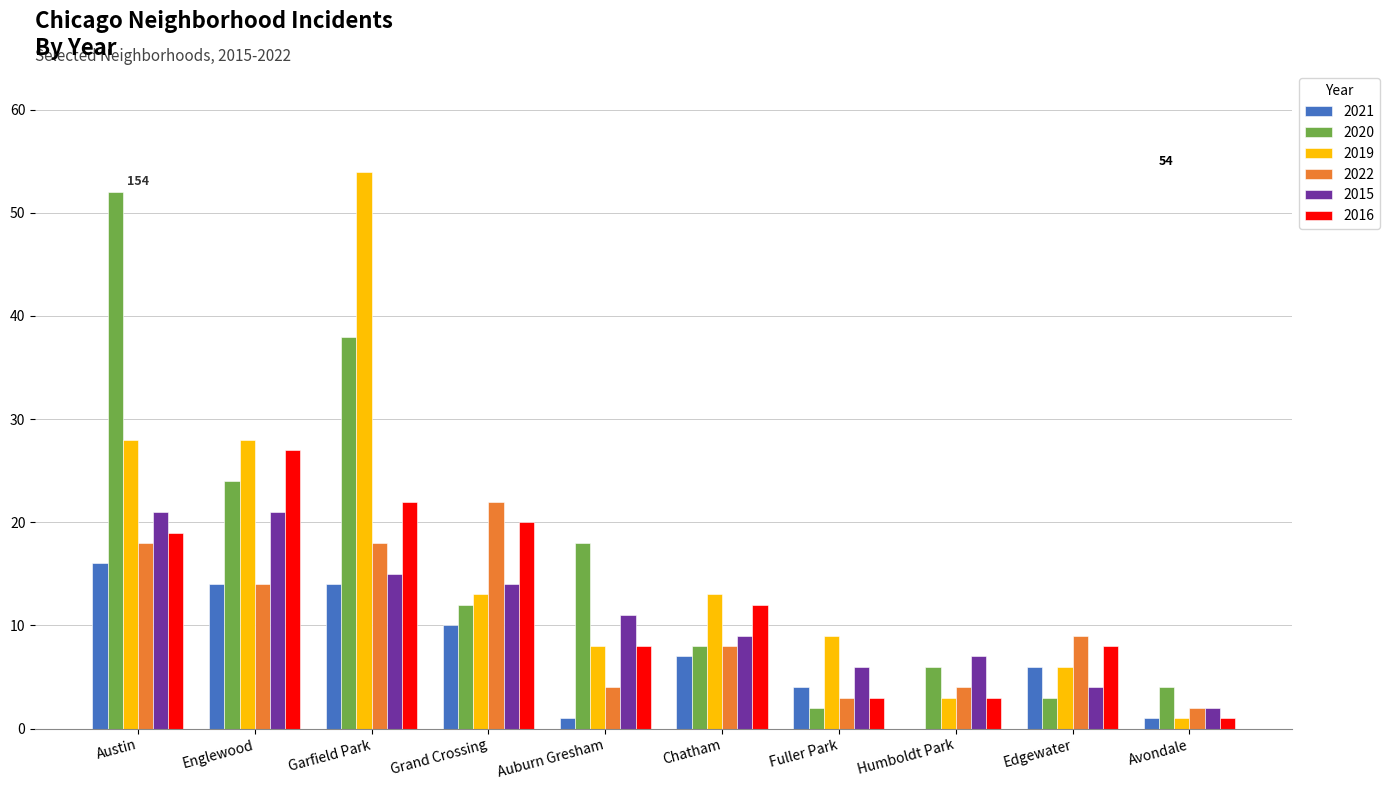

Where is 2016 nearest to the value 14?

Chatham